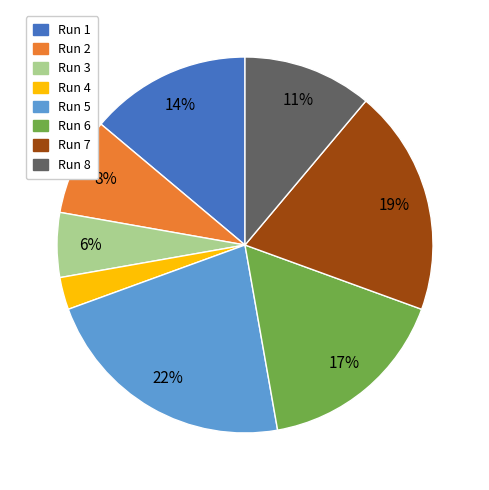

Is there a majority slice in this chart?

No